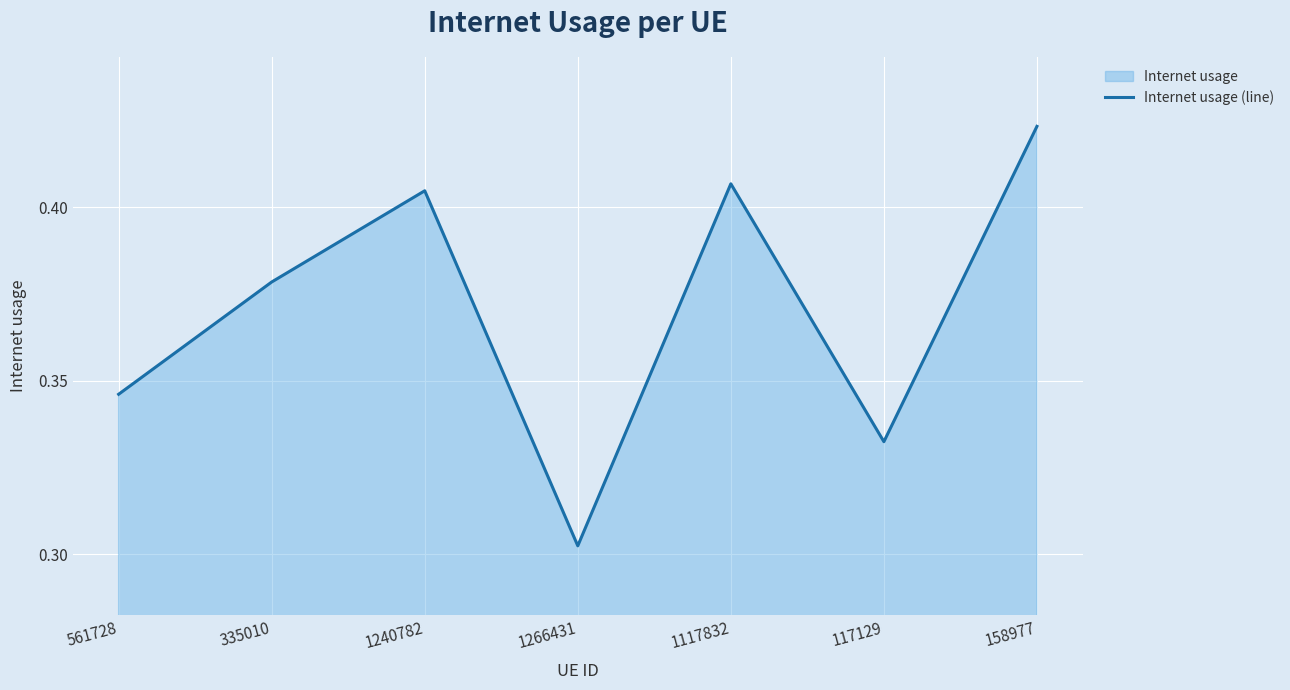

What is the average value?

0.4